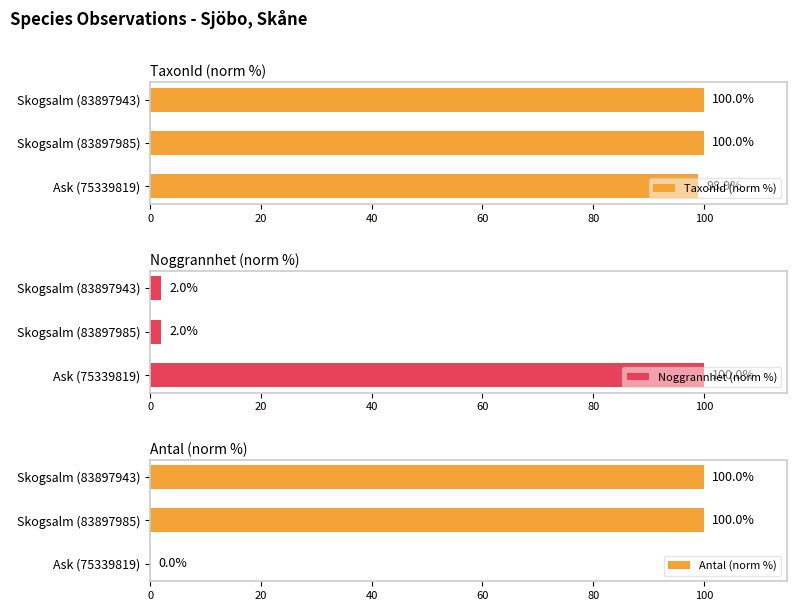

At which label does TaxonId (norm %) reach its minimum?

Ask (75339819)